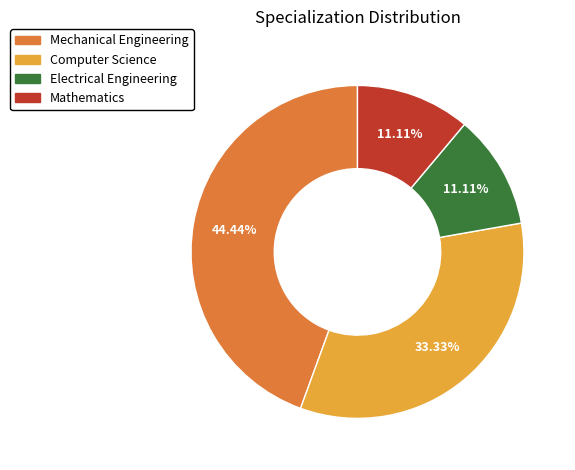

Combined, do Mechanical Engineering and Mathematics account for over 50%?

Yes